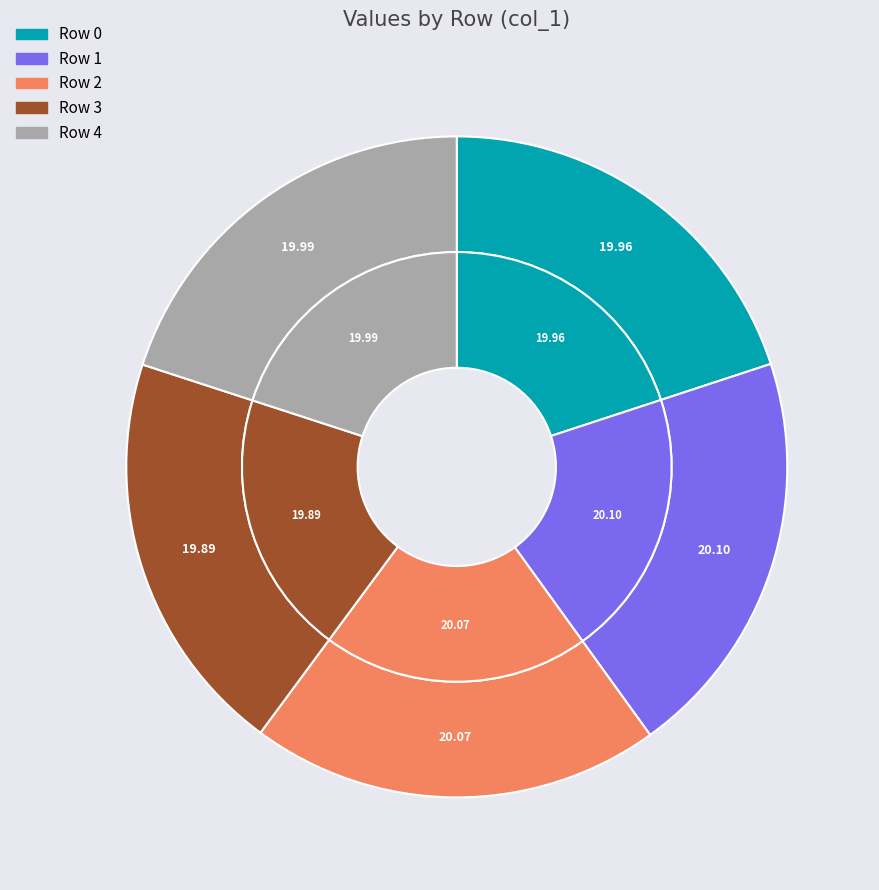

True or false: Row 2 accounts for 8% of the total.

False